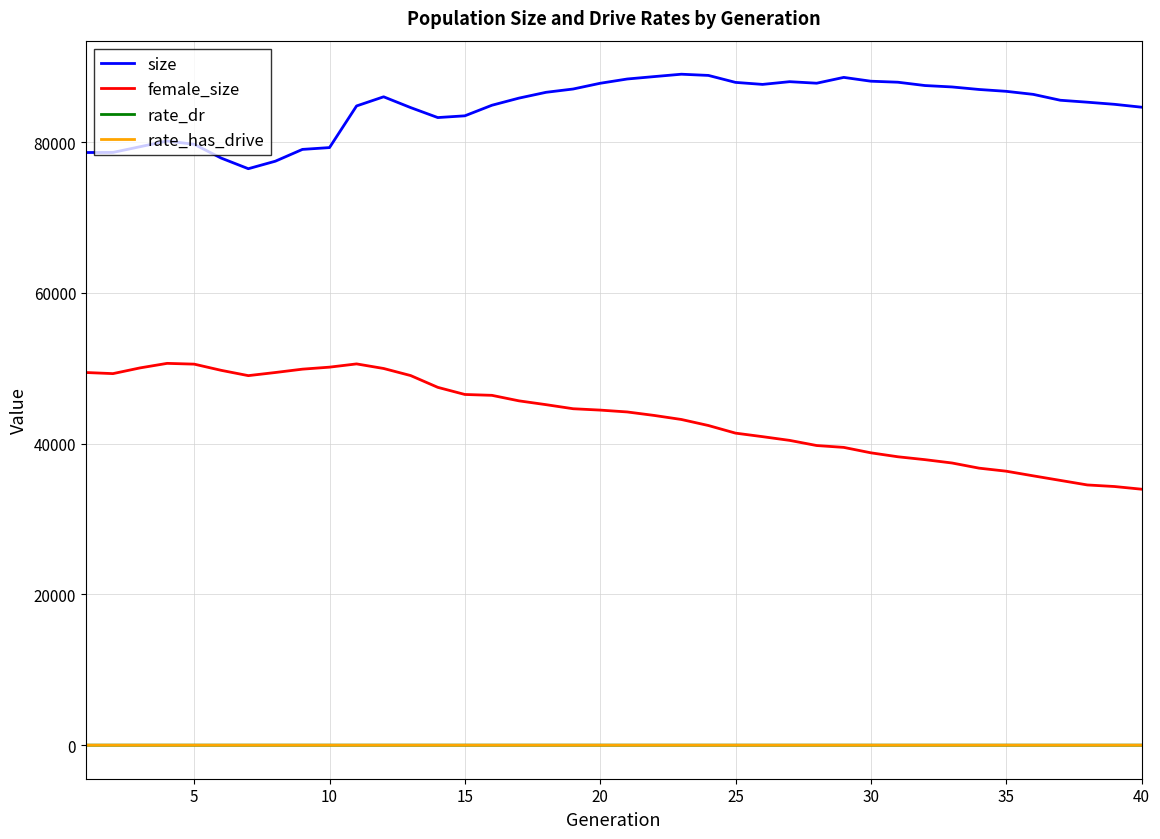

True or false: female_size and rate_dr intersect in this chart.

False